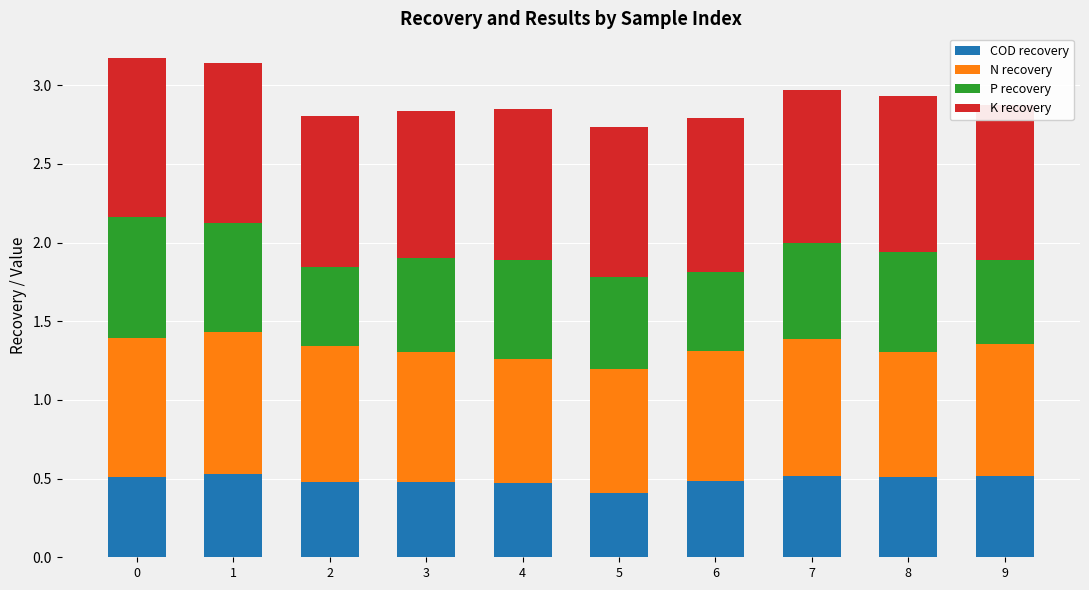

Count the number of data series in this chart.

4